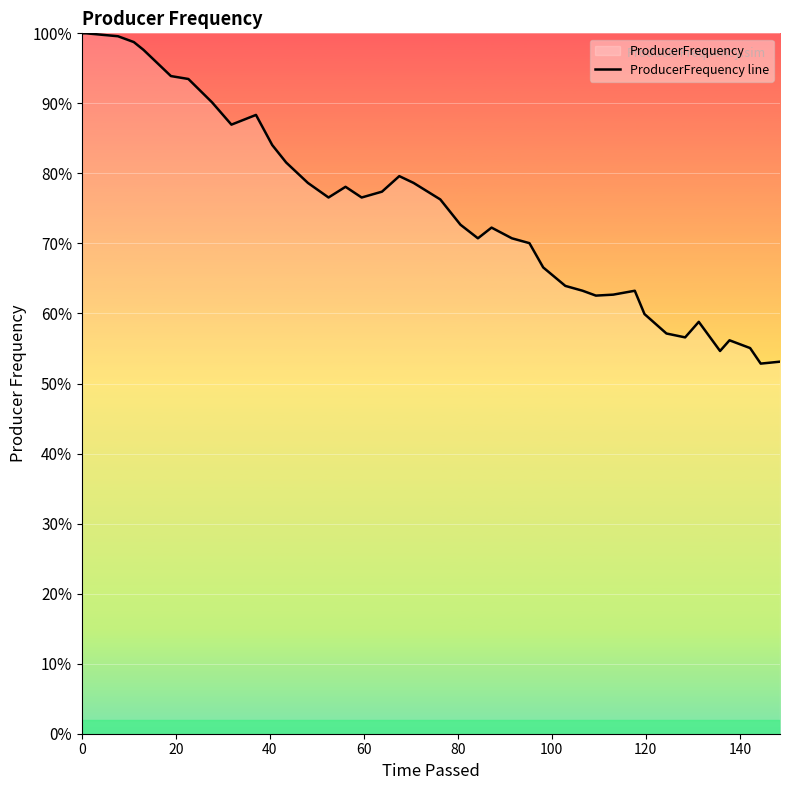

Does the chart display data point markers on the line(s)?

No